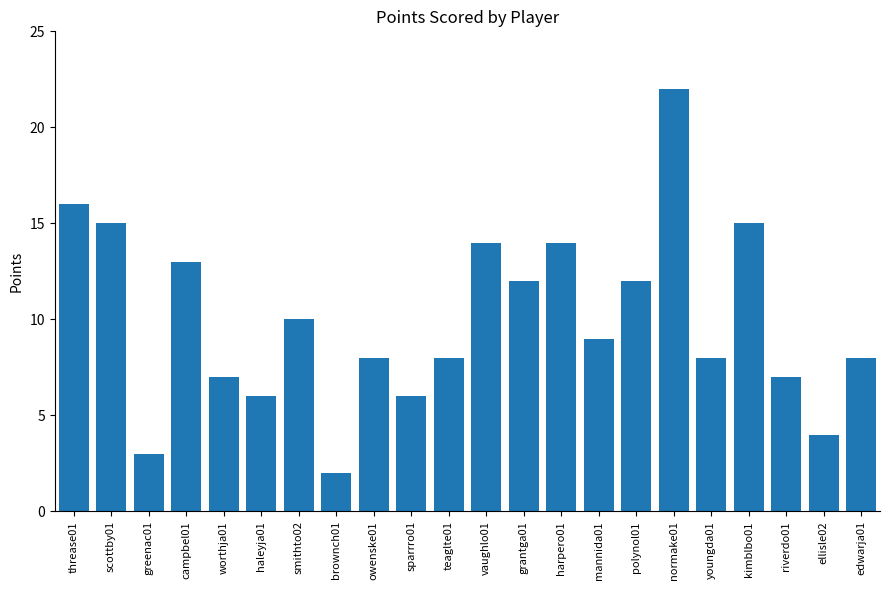

Reading right to left, extract all data points from this chart.

edwarja01=8	ellisle02=4	riverdo01=7	kimblbo01=15	youngda01=8	normake01=22	polynol01=12	mannida01=9	harpero01=14	grantga01=12	vaughlo01=14	teaglte01=8	sparrro01=6	owenske01=8	brownch01=2	smithto02=10	haleyja01=6	worthja01=7	campbel01=13	greenac01=3	scottby01=15	threase01=16